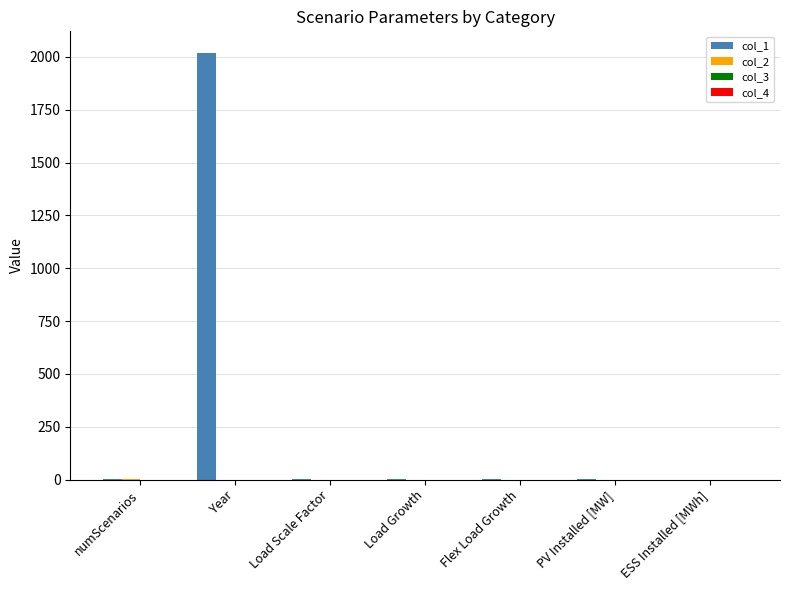

The value of col_1 at ESS Installed [MWh] is -1234.7. True or false?

False